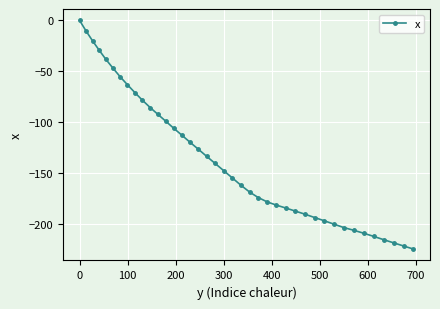

What is the minimum value shown in the chart?

-224.2